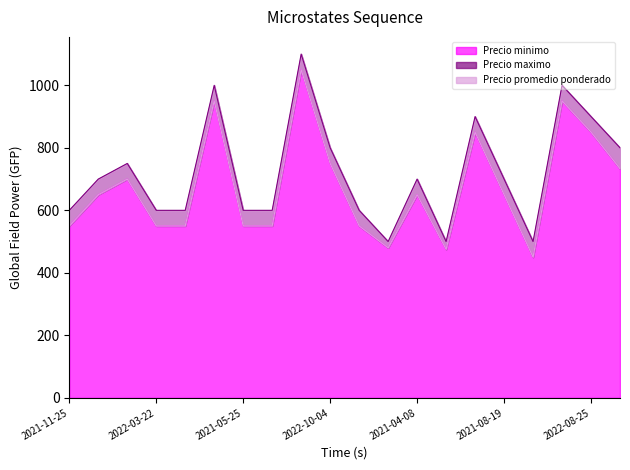

Rank the series by their maximum value, from lowest to highest.

Precio minimo, Precio promedio ponderado, Precio maximo